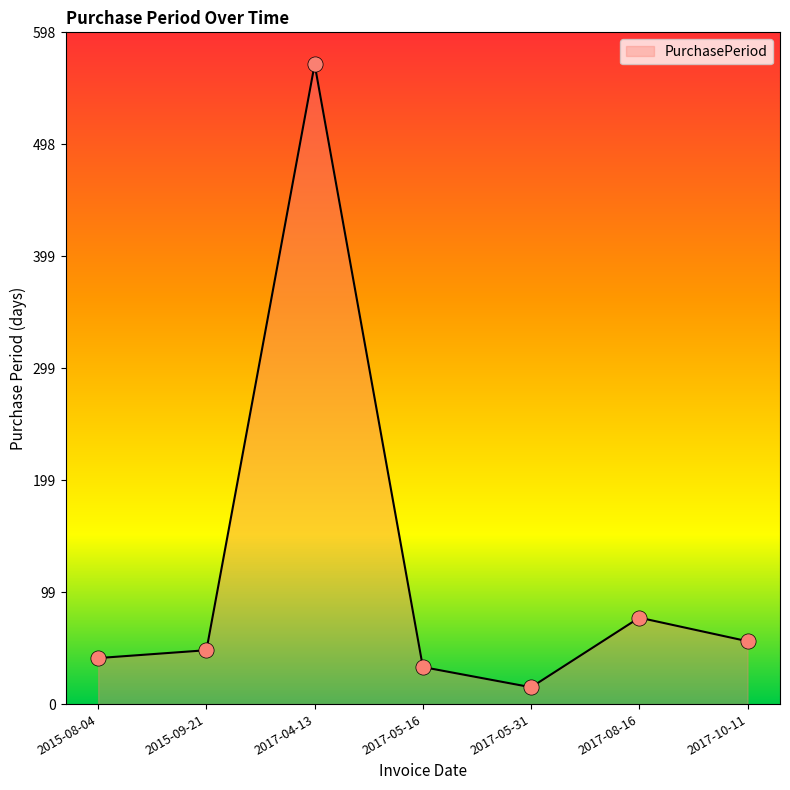

Which has a higher value, 2017-10-11 or 2015-09-21?

2017-10-11